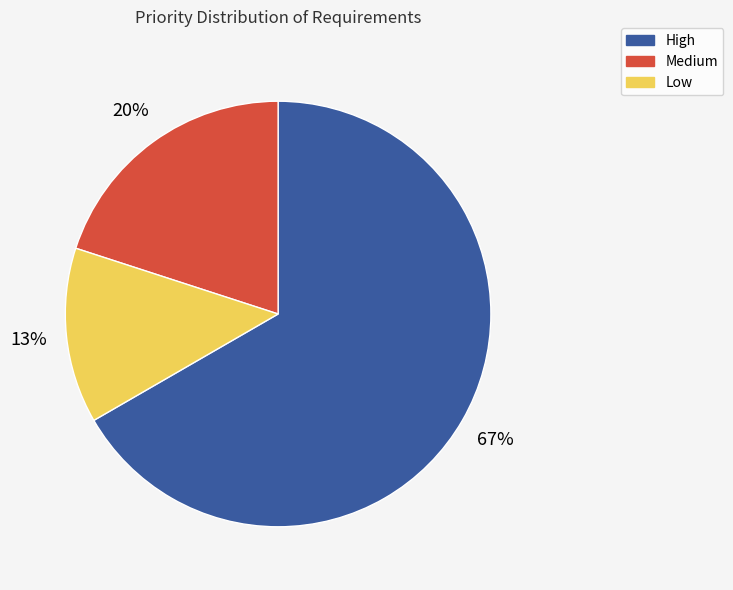

True or false: High accounts for 56% of the total.

False